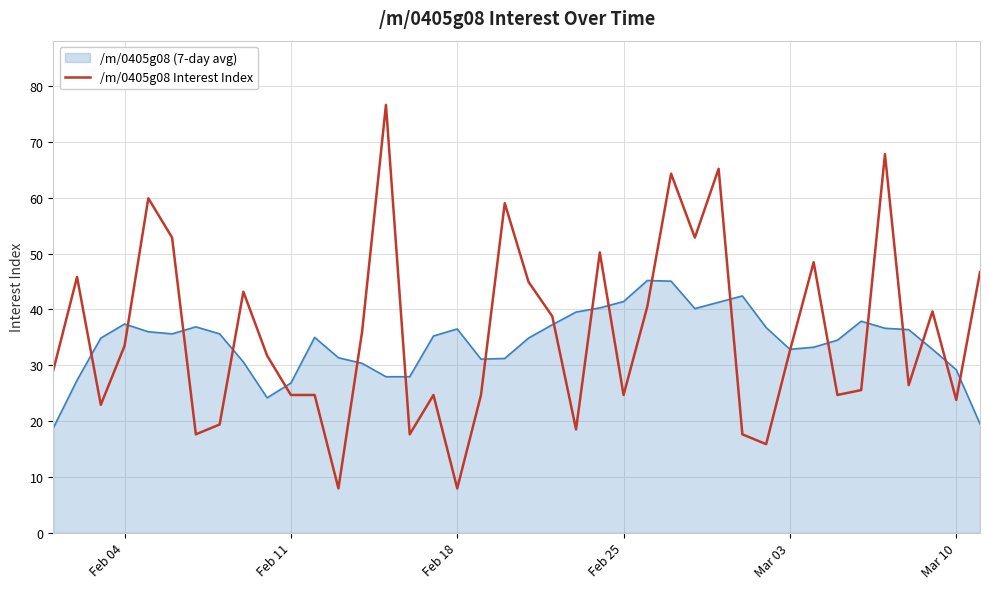

How many lines are shown in the chart?

2